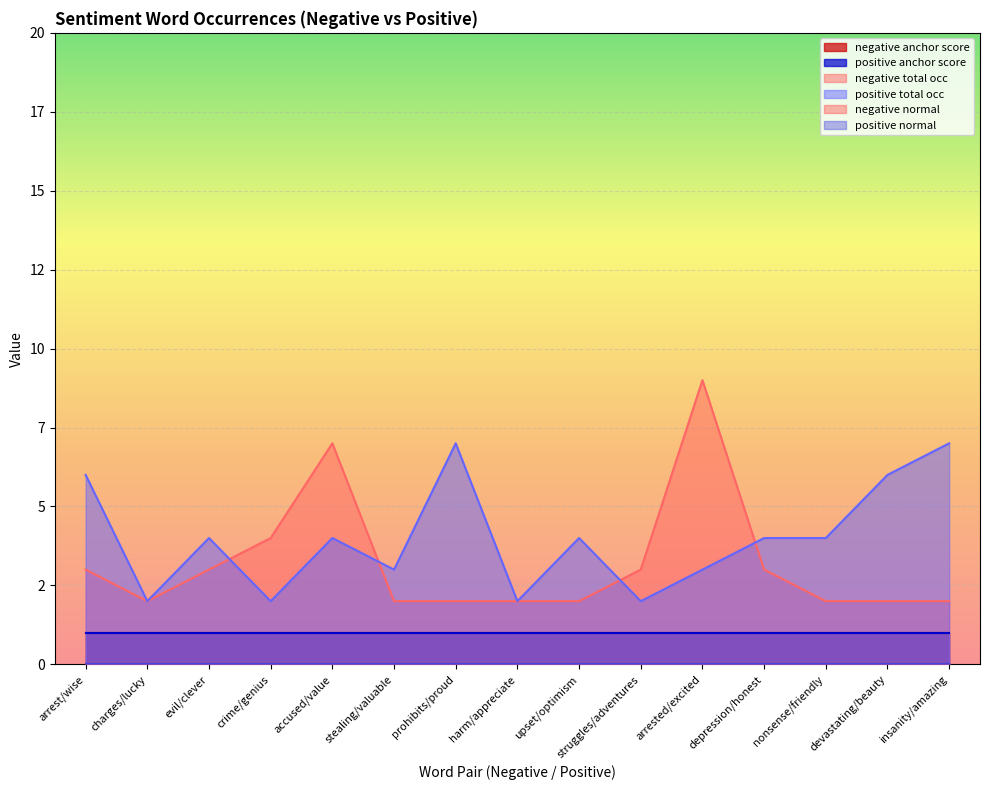

What is the spread (max minus min) of values at stealing/valuable?

3